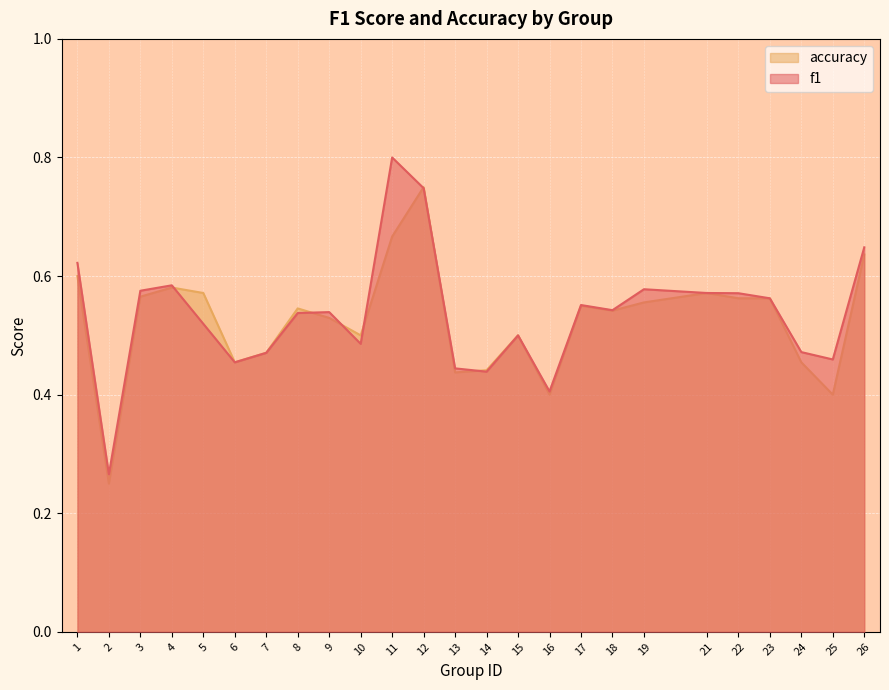

Is it true that accuracy equals 0.1 at 2?

False